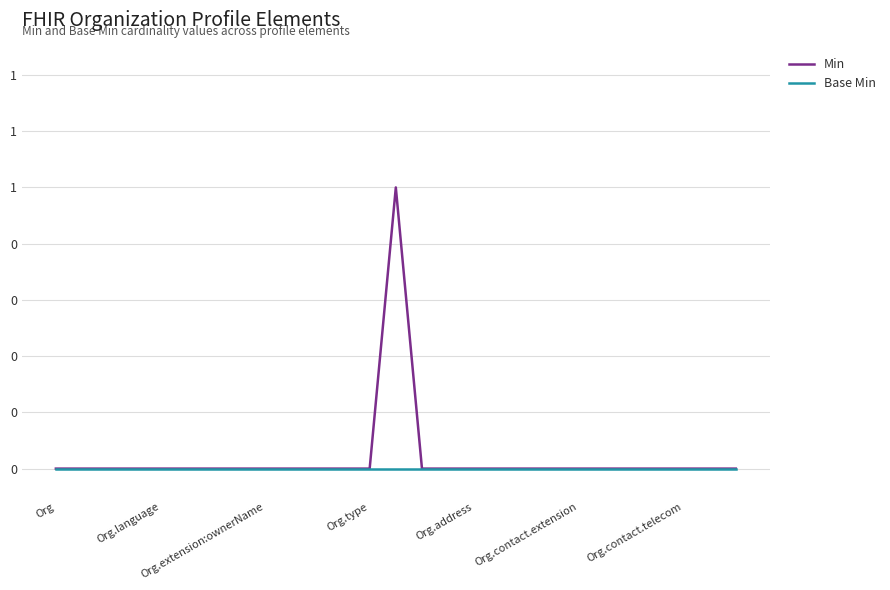

What are all the series names shown in the legend?

Min, Base Min